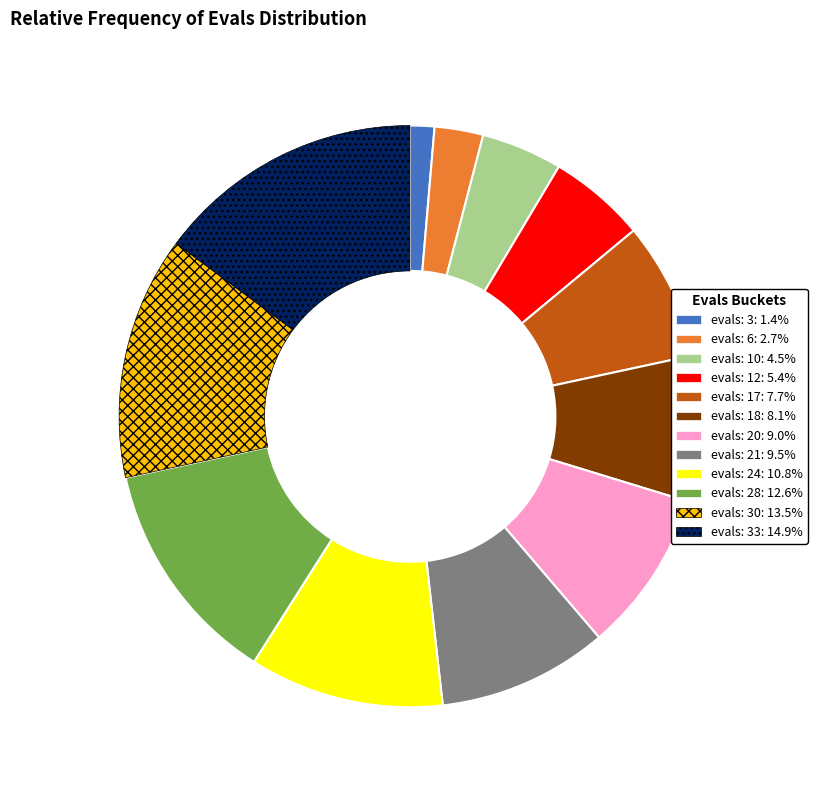

Is there a majority slice in this chart?

No